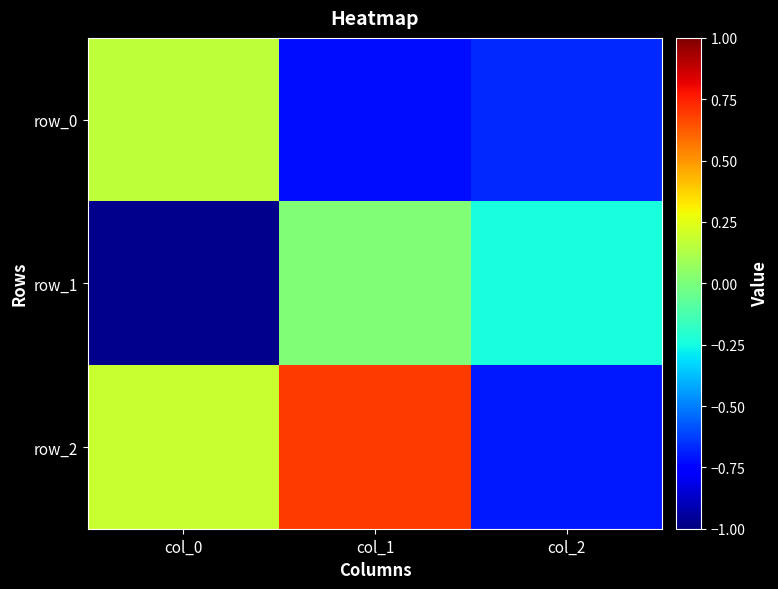

Reading left to right, what are all the values shown in this chart?

row_0: 0.2	-0.7	-0.7
row_1: -1.0	0.0	-0.2
row_2: 0.2	0.7	-0.7